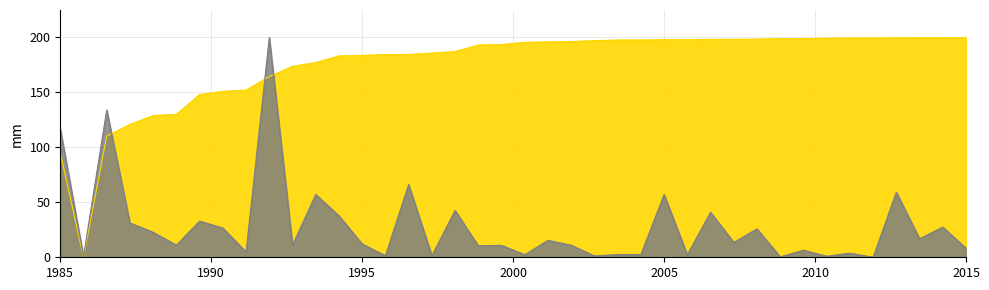

What is the highest value of the endNodeL series?

200.0